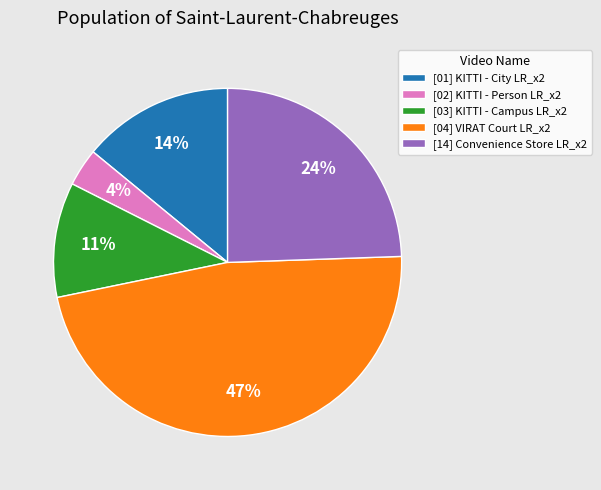

Is it true that [01] KITTI - City LR_x2 is 14% of the pie?

True